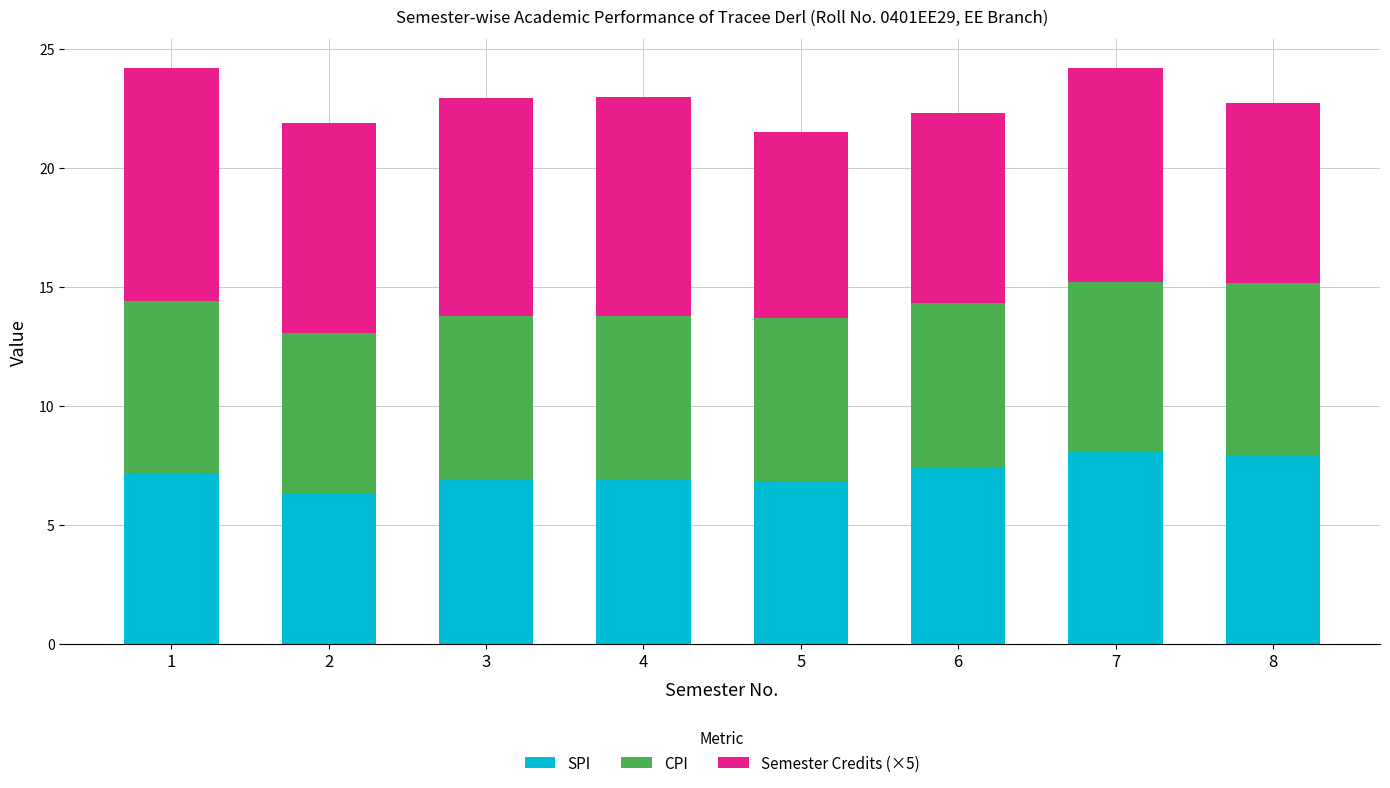

What are all the series names shown in the legend?

SPI, CPI, Semester Credits (×5)